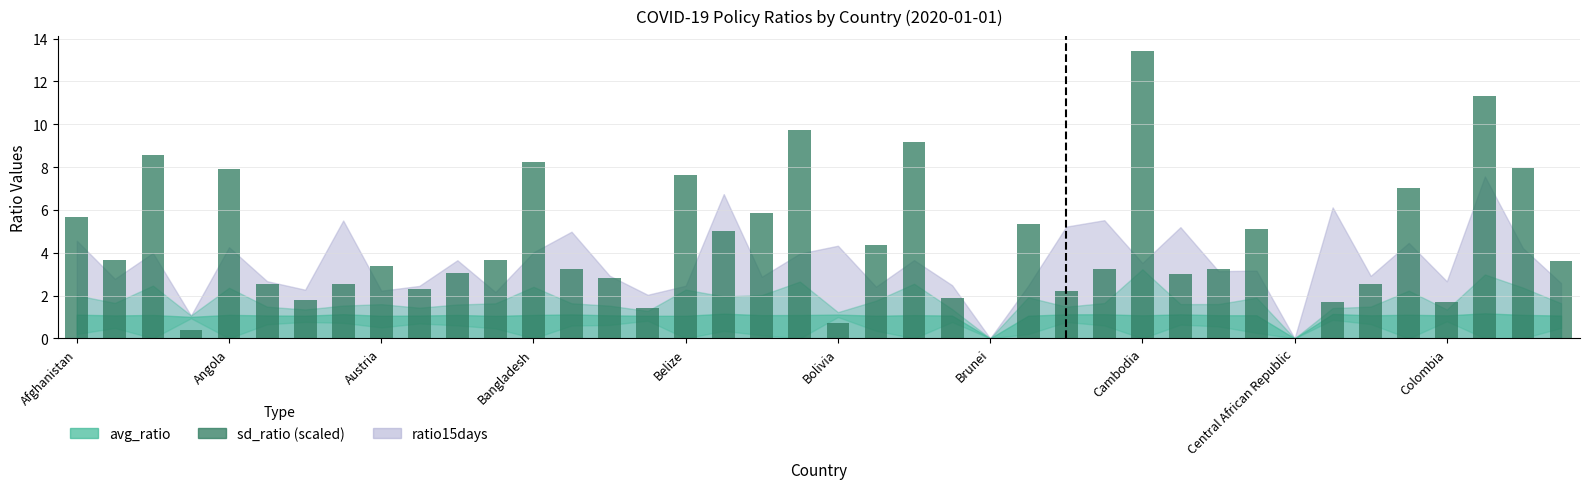

Count the number of categories in the chart.

40